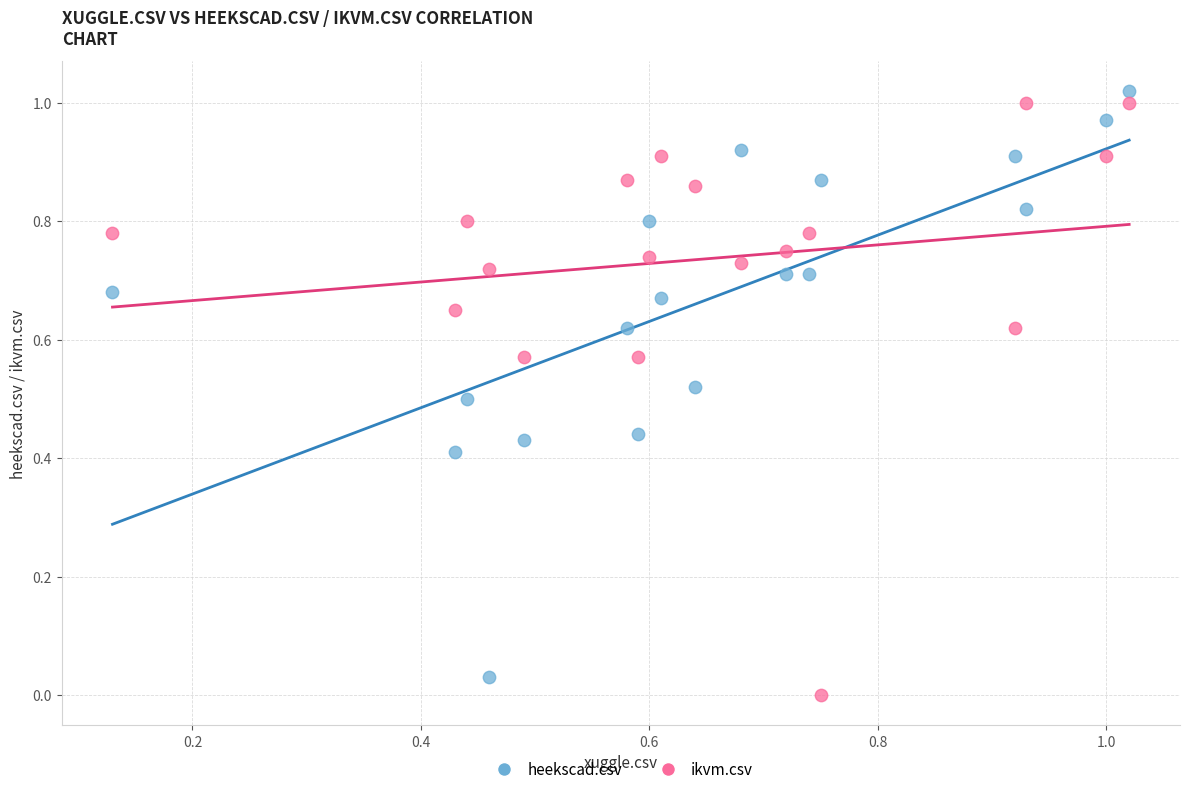

How many points are shown in the scatter plot?

36